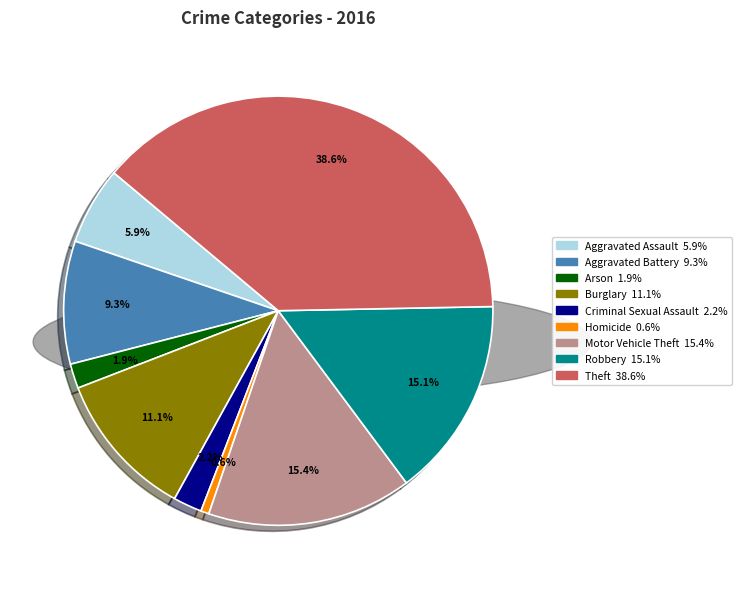

To the nearest percent, what is the average slice percentage?

11%